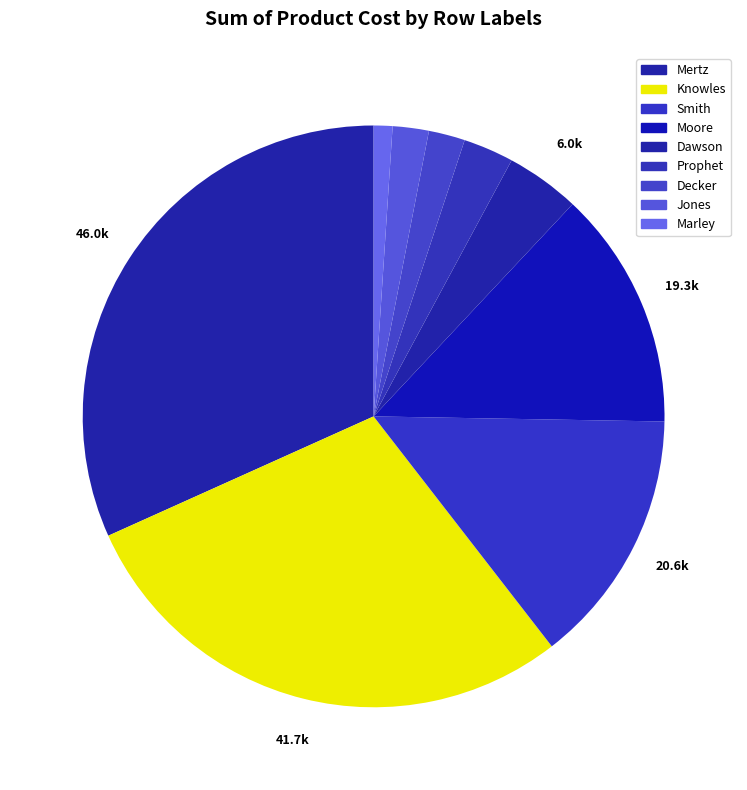

How many slices are in this pie chart?

9